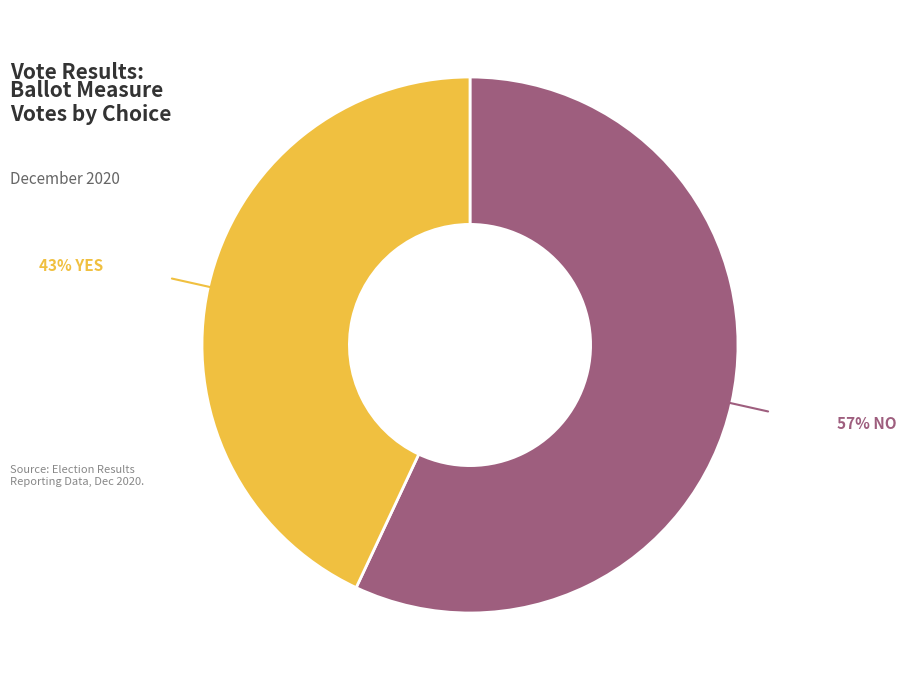

How many segments does this pie chart have?

2